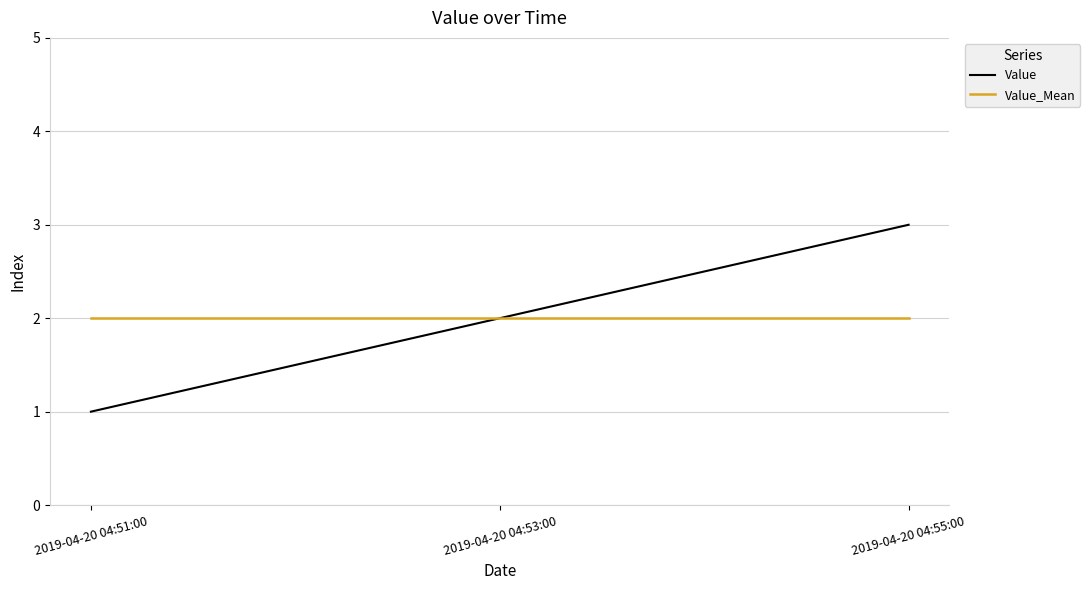

What are all the series names shown in the legend?

Value, Value_Mean